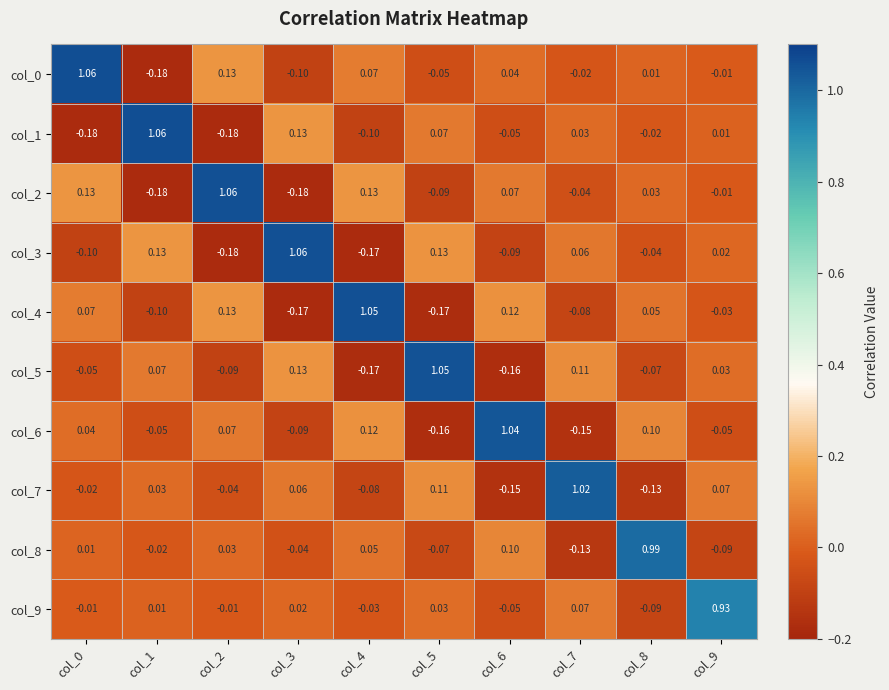

Is the value of col_6 at col_1 greater than the value of col_5 at col_3?

No